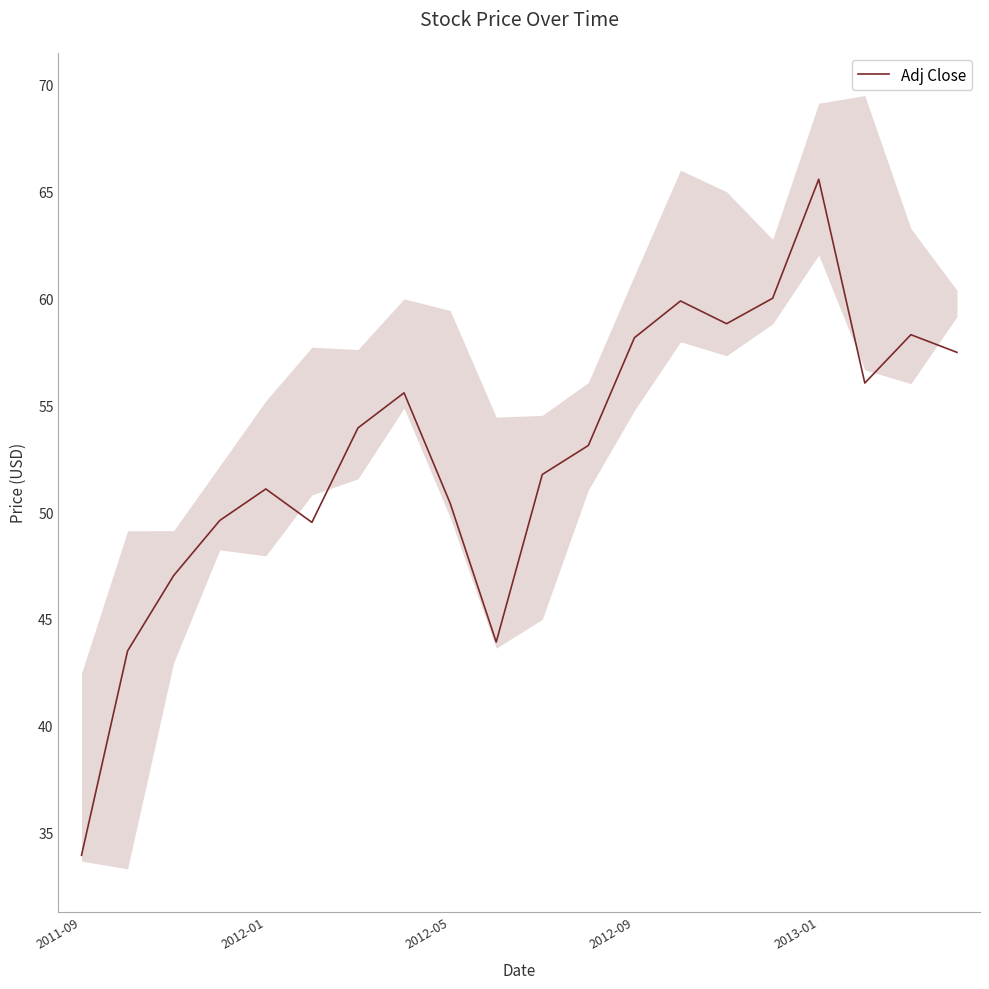

The value of Adj Close at 2011-09 is 53.9. True or false?

False